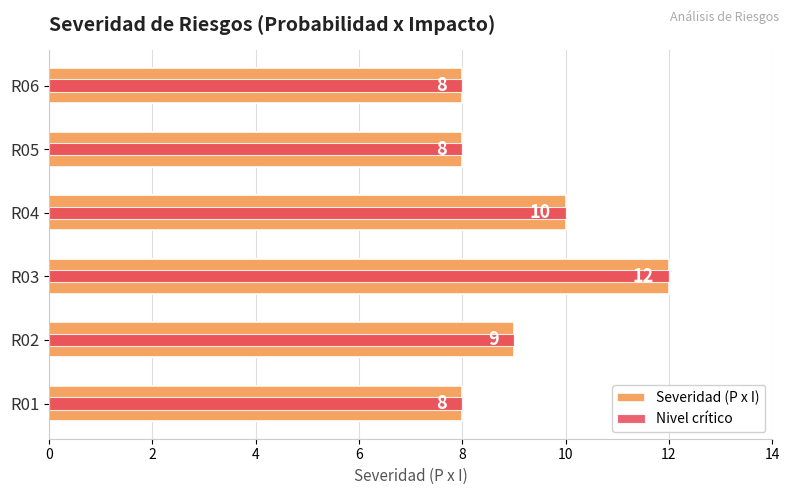

What is the difference between the maximum and second lowest values?

4